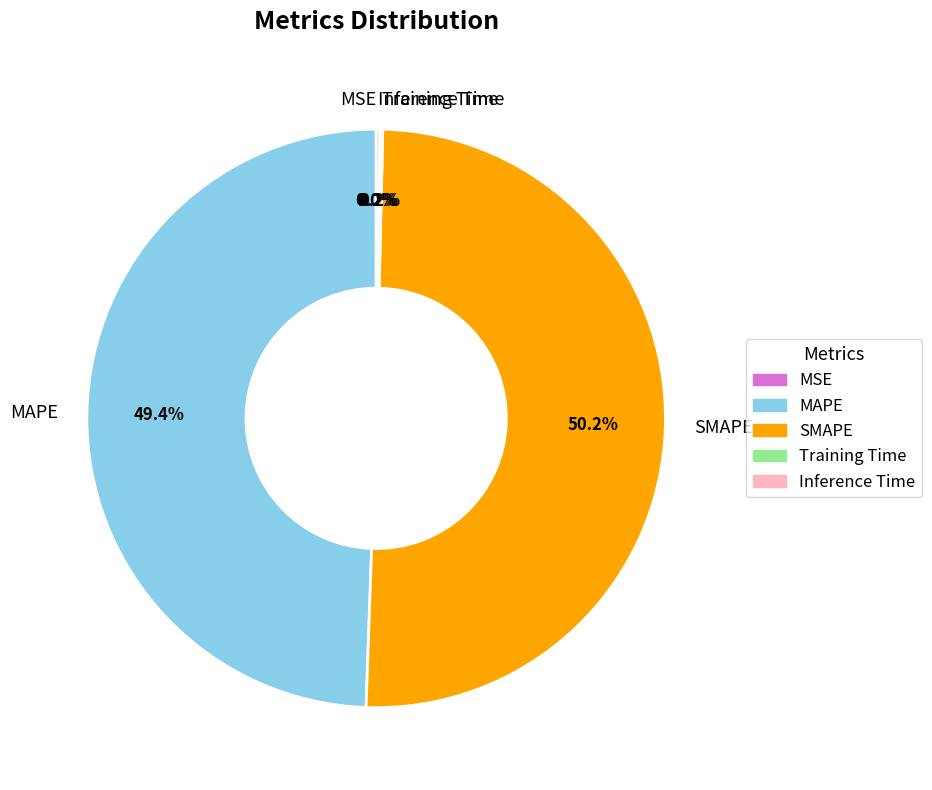

What portion of the pie excludes SMAPE?

49.8%